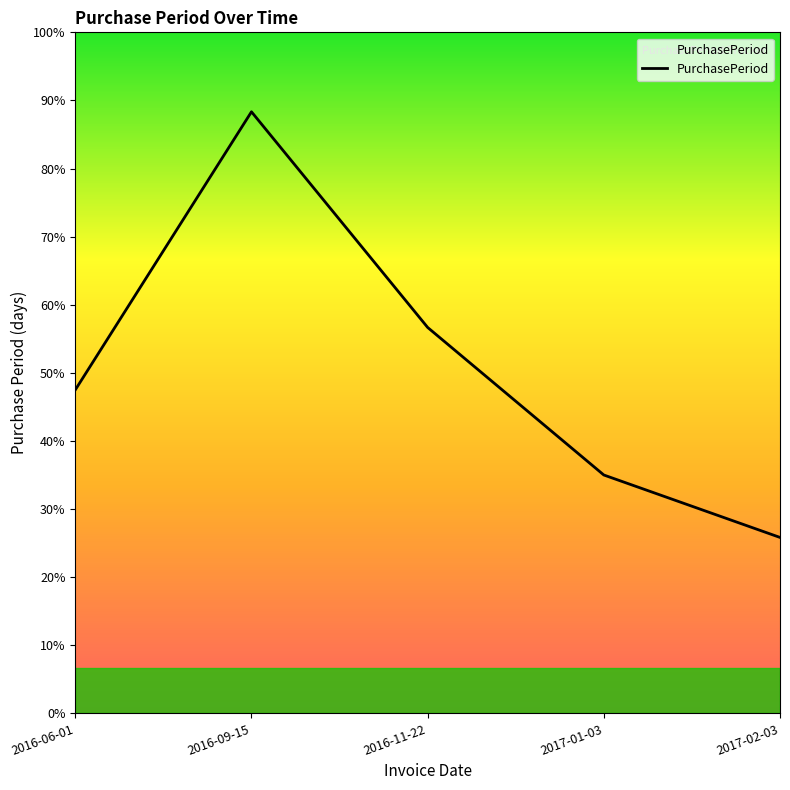

Does the chart have visible grid lines?

No